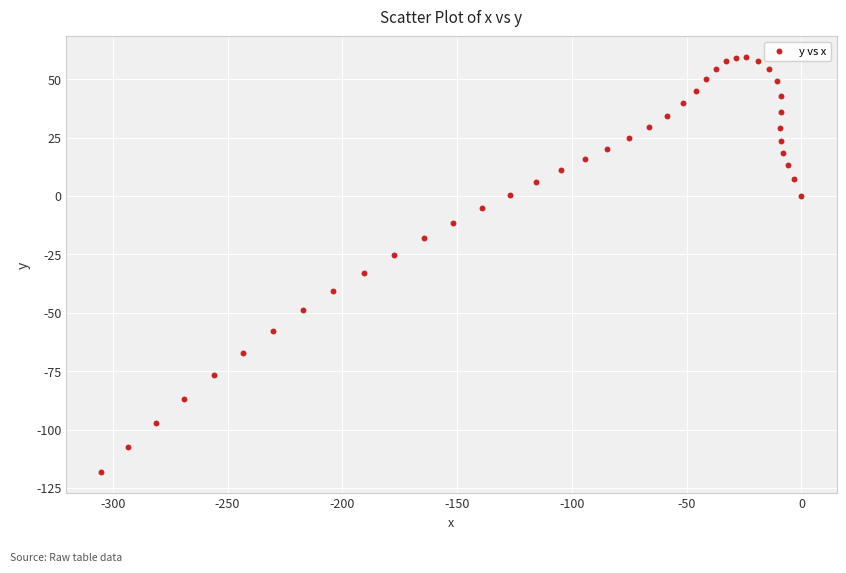

What is the range of X values (max minus min)?

305.0